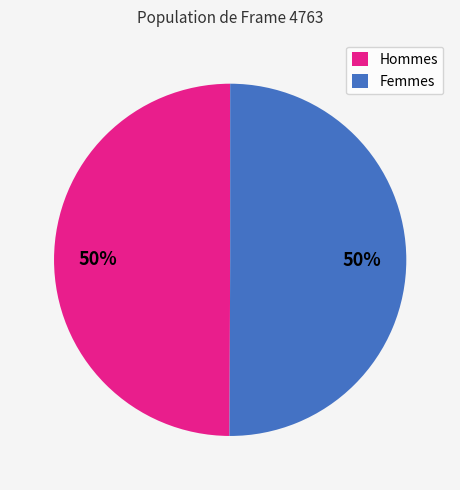

Count the number of slices in the pie.

2